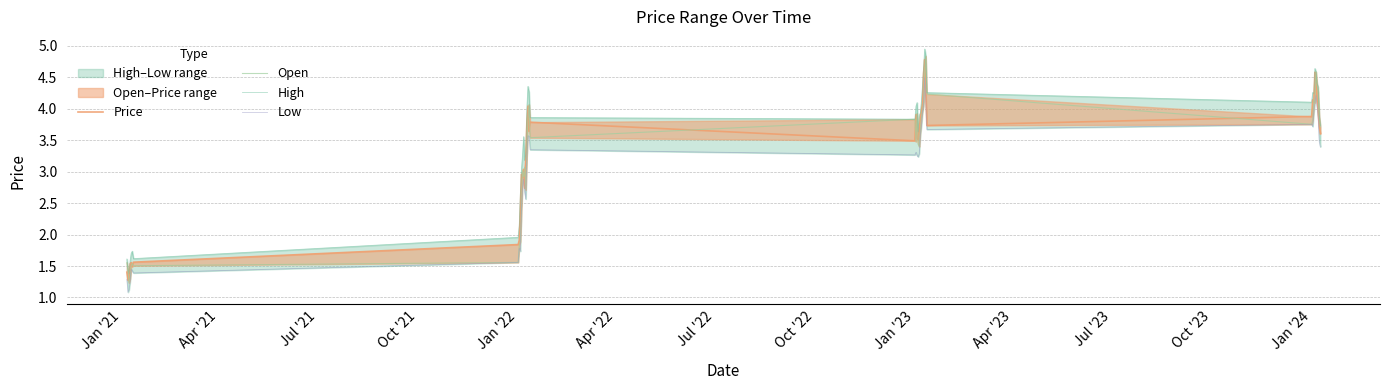

What is the value of the Low point at the 6th from the left?

1.4